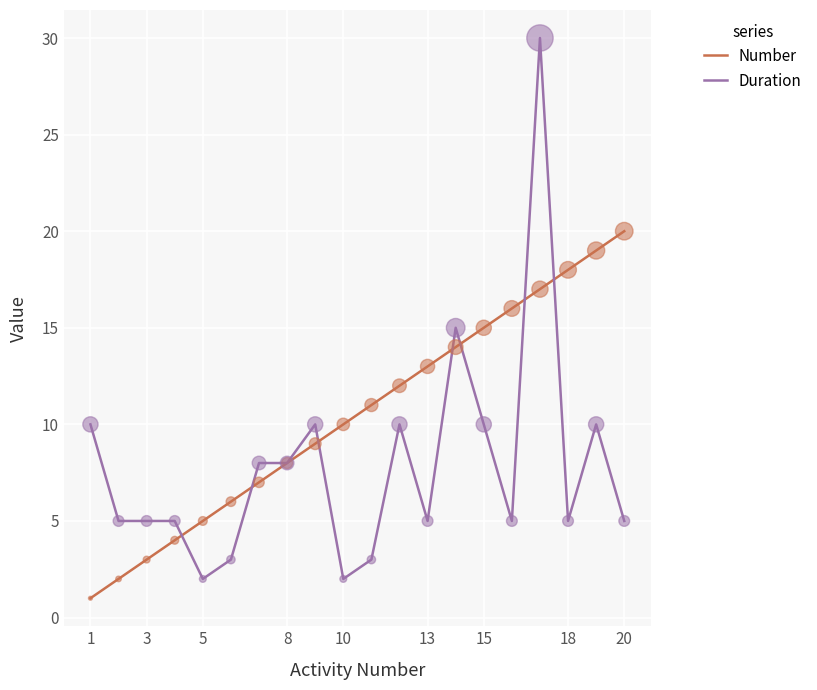

Rank the series by their maximum value, from highest to lowest.

Duration, Number